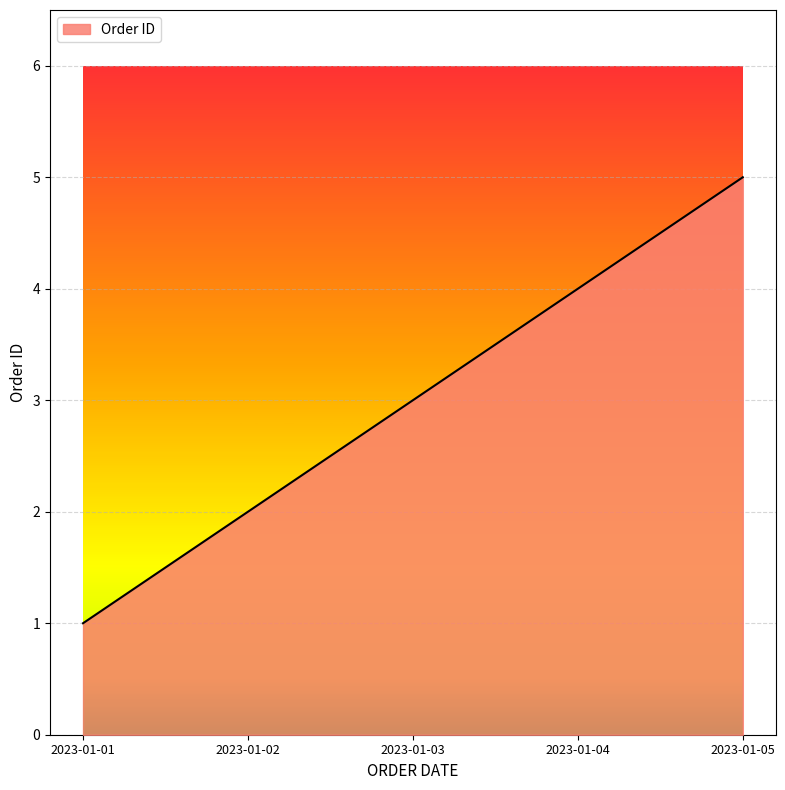

List the labels in order of value, smallest first.

2023-01-01, 2023-01-02, 2023-01-03, 2023-01-04, 2023-01-05